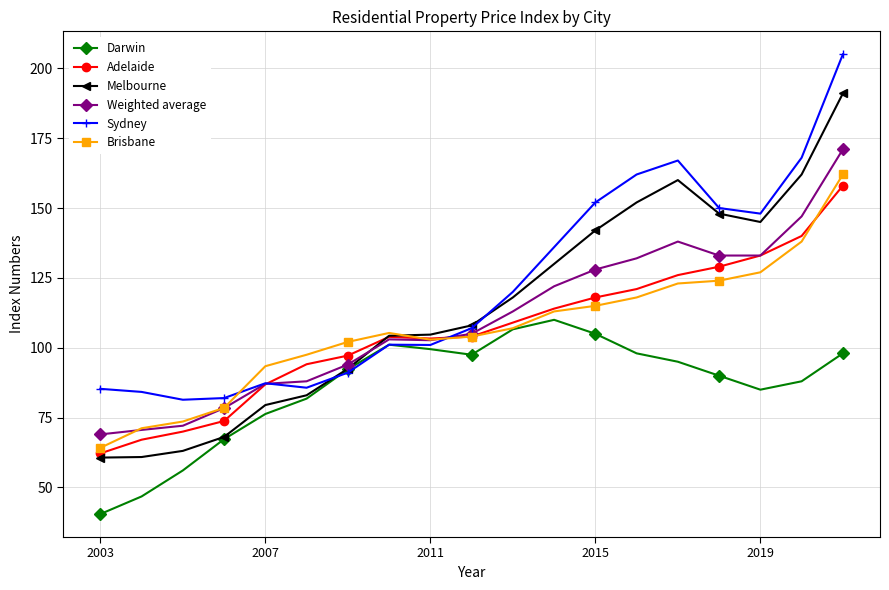

Does the chart have visible grid lines?

Yes